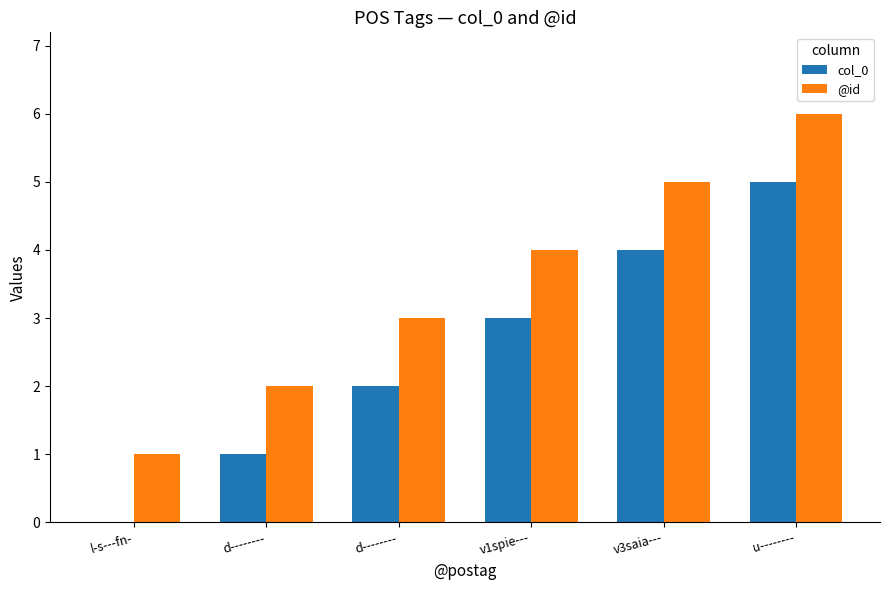

What are all the series names shown in the legend?

col_0, @id